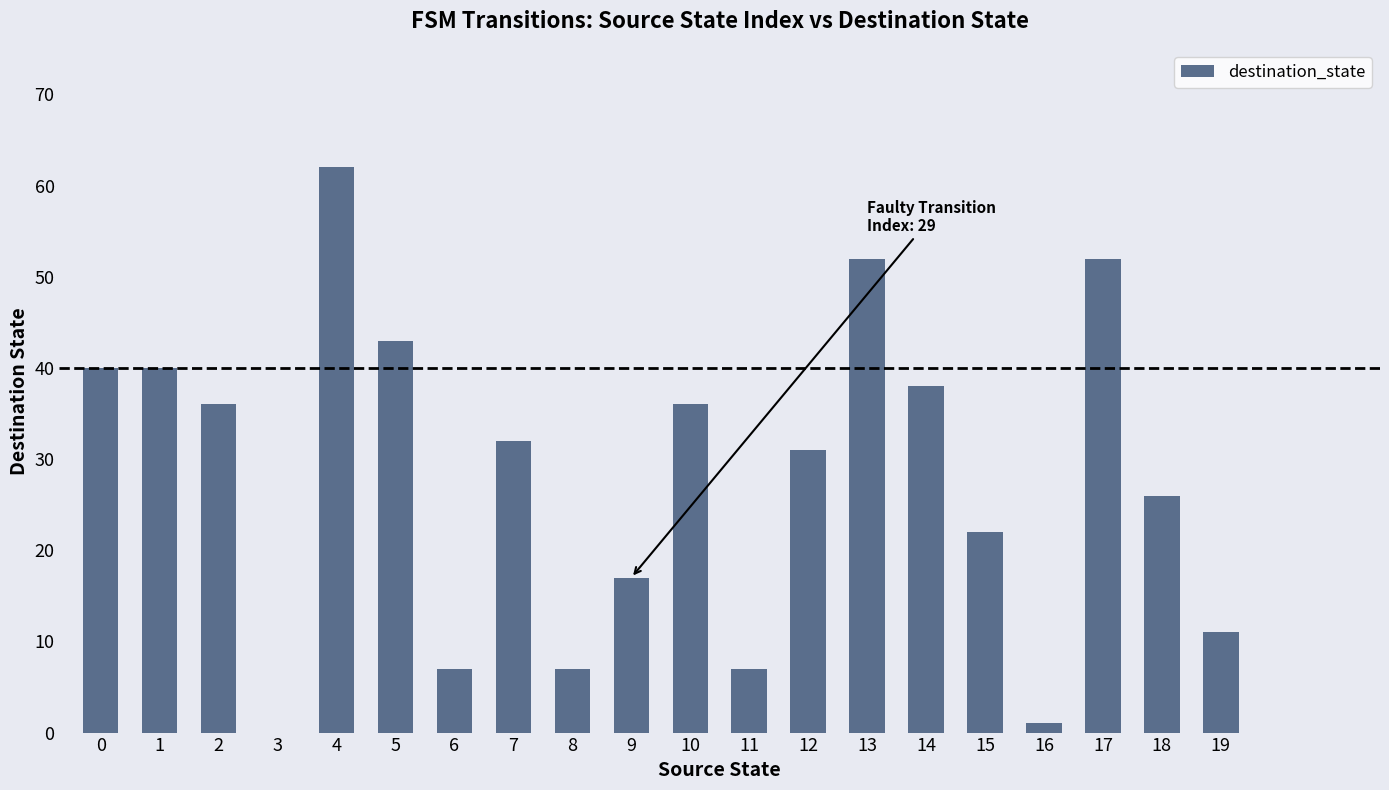

Are the bars horizontal?

No